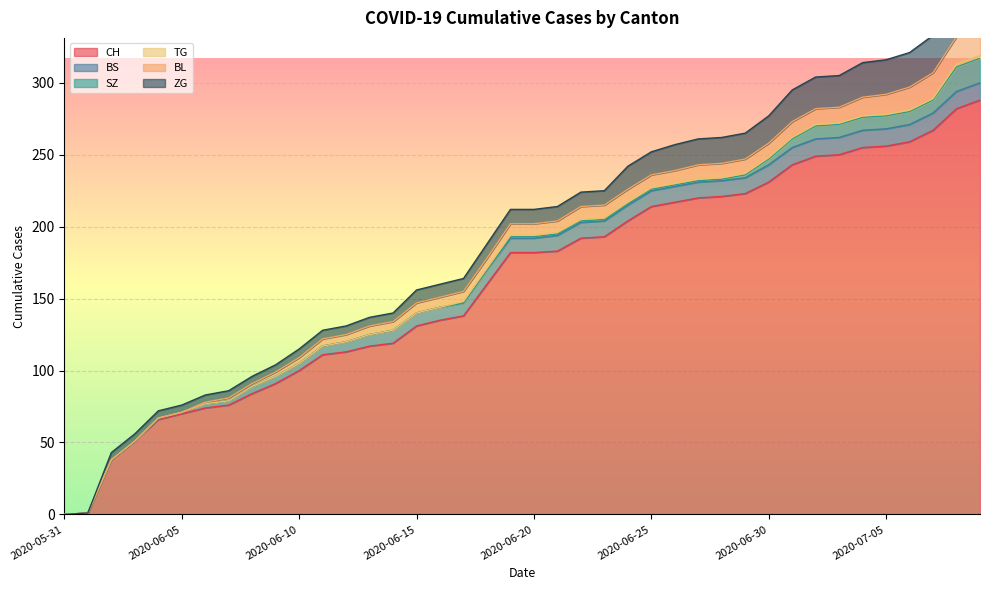

What is the label of the 24th point from the left?

2020-06-23